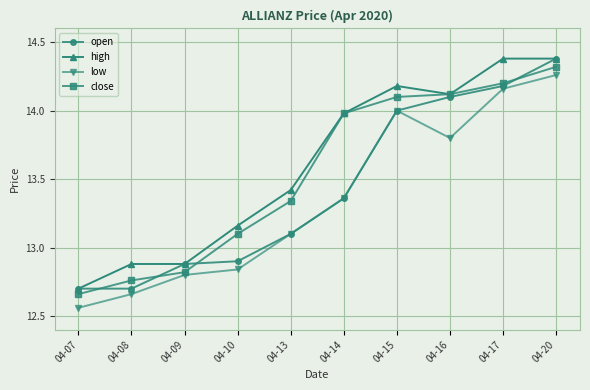

At which label does open first exceed 13?

04-13